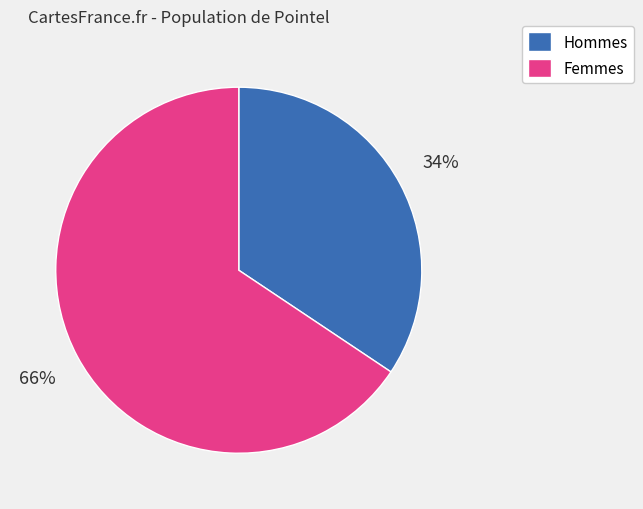

Combined, do Hommes and Femmes account for over 50%?

Yes